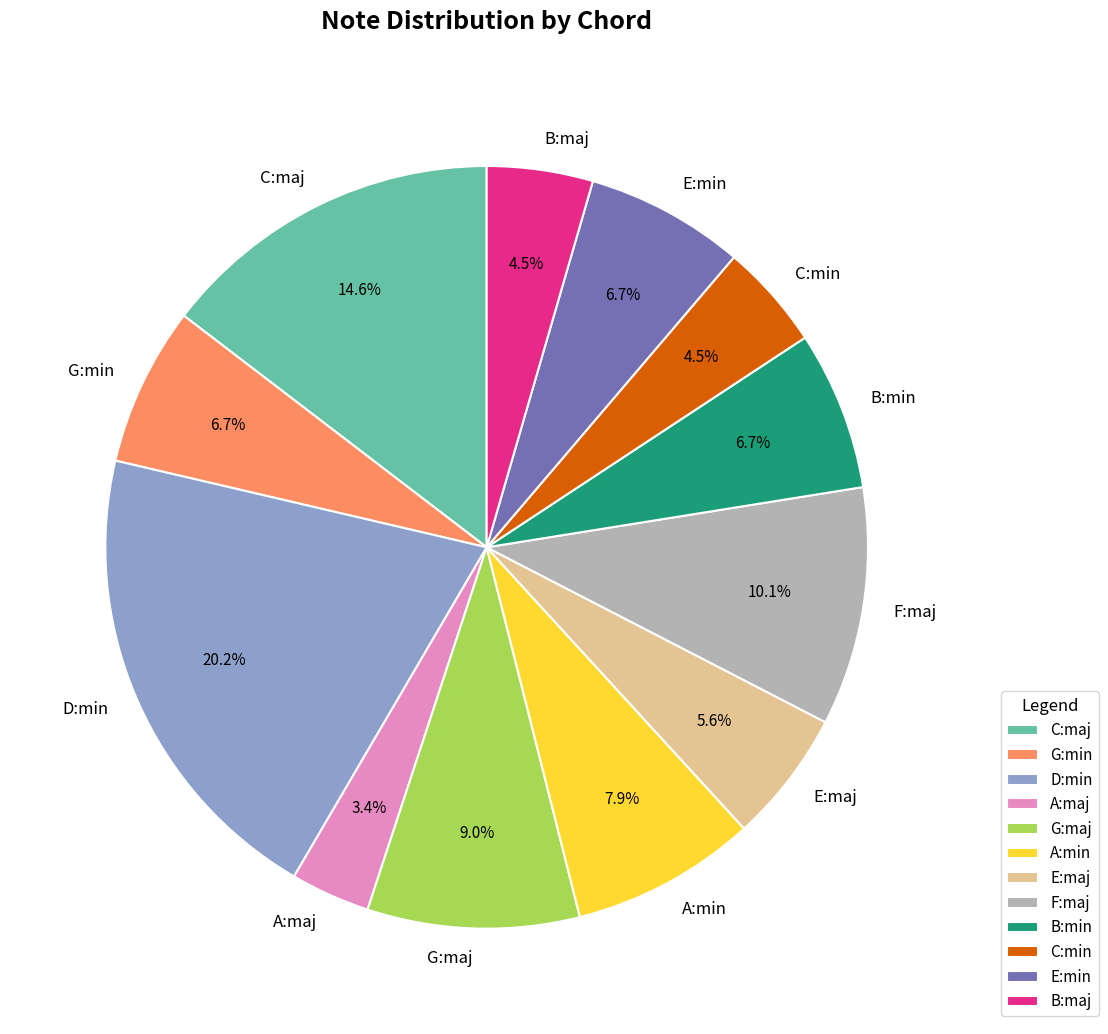

Is there any slice that represents more than half of the pie?

No